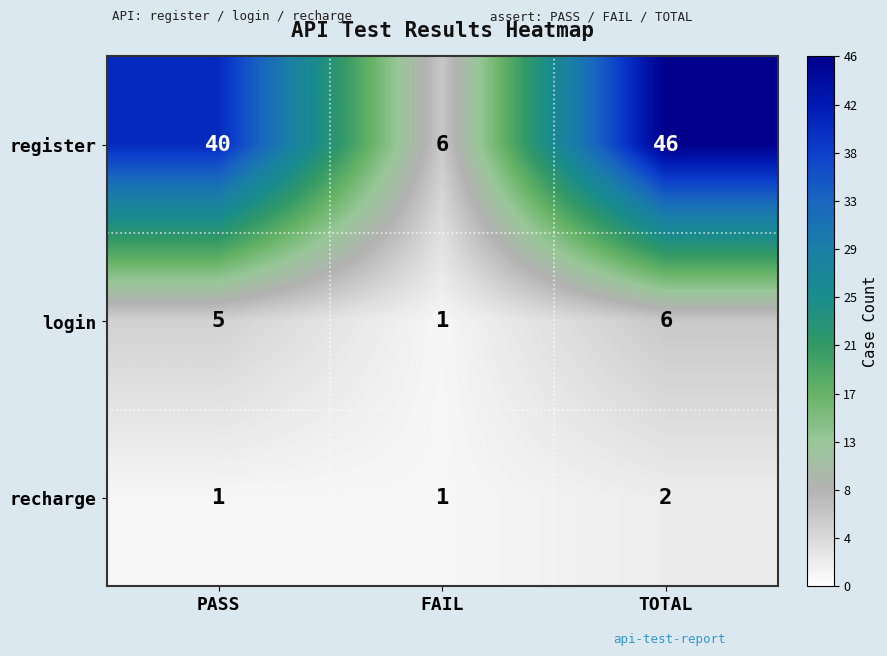

The value of login at FAIL is 2. True or false?

False